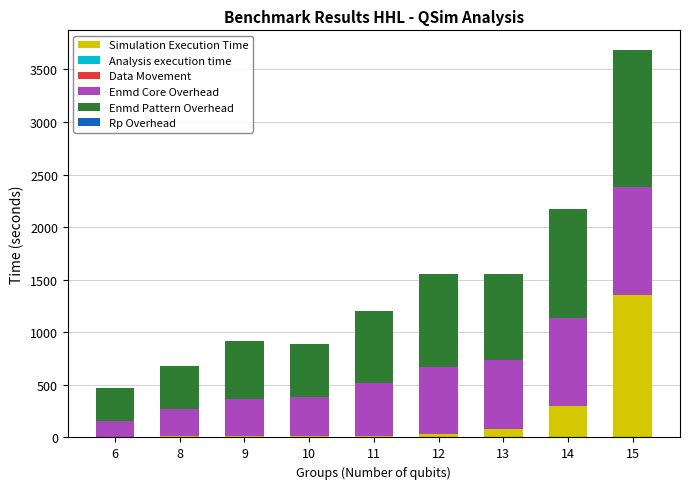

At which category is the sum across all series the highest?

15